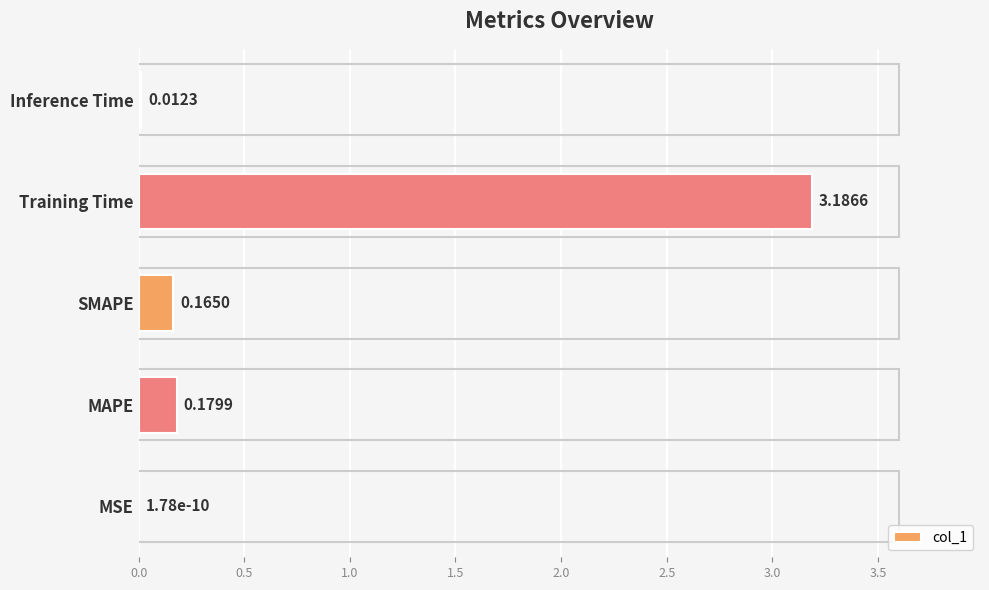

What is the sum of all values?

3.5